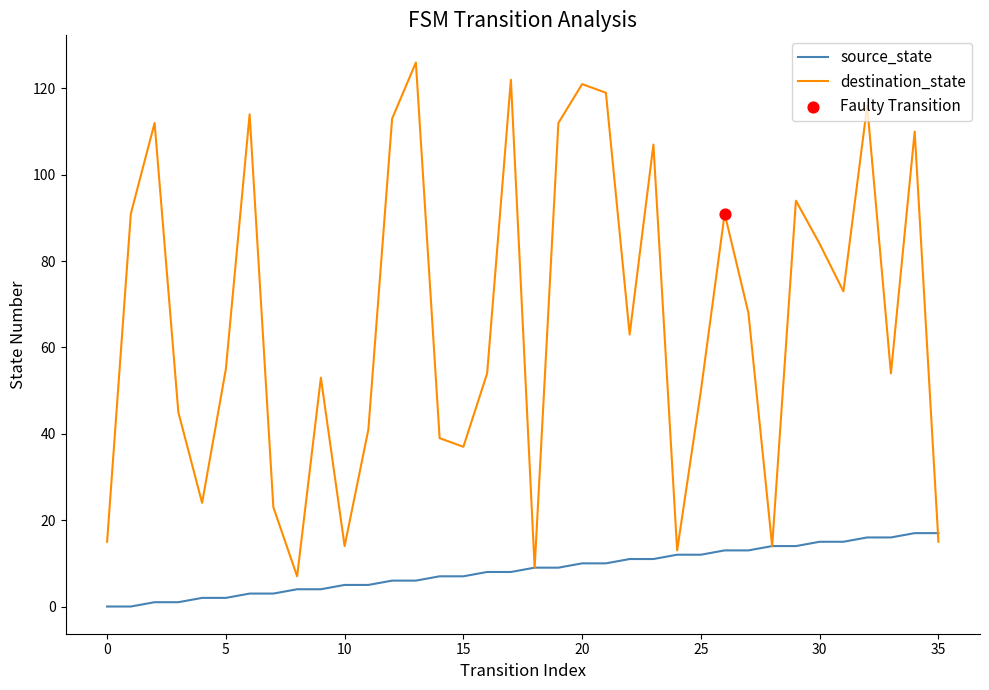

At how many categories does at least one series exceed 118?

4